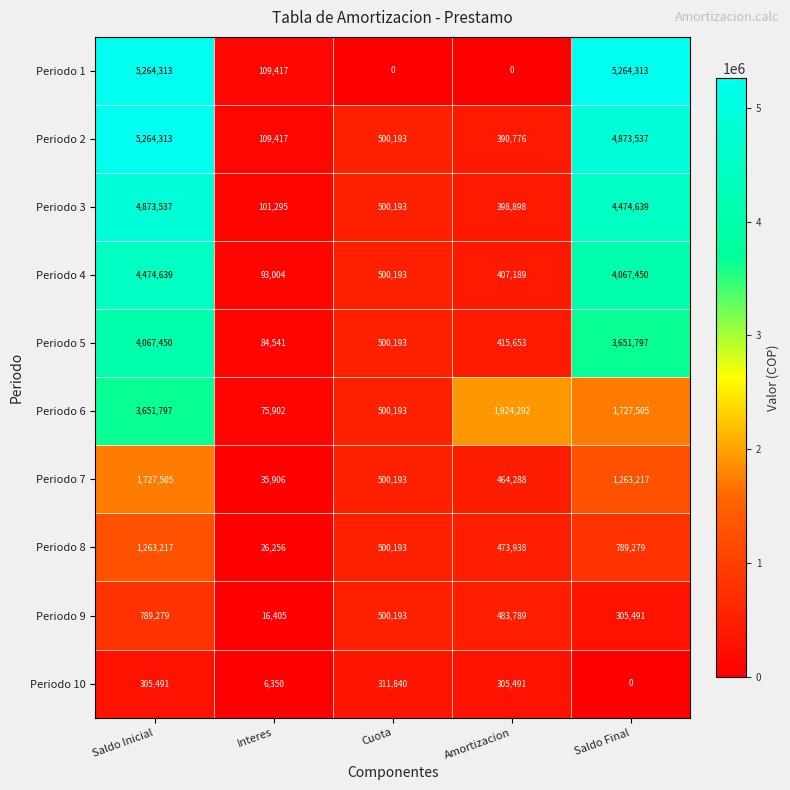

What is the approximate value of Periodo 9 at Saldo Final, to the nearest 100?

305500